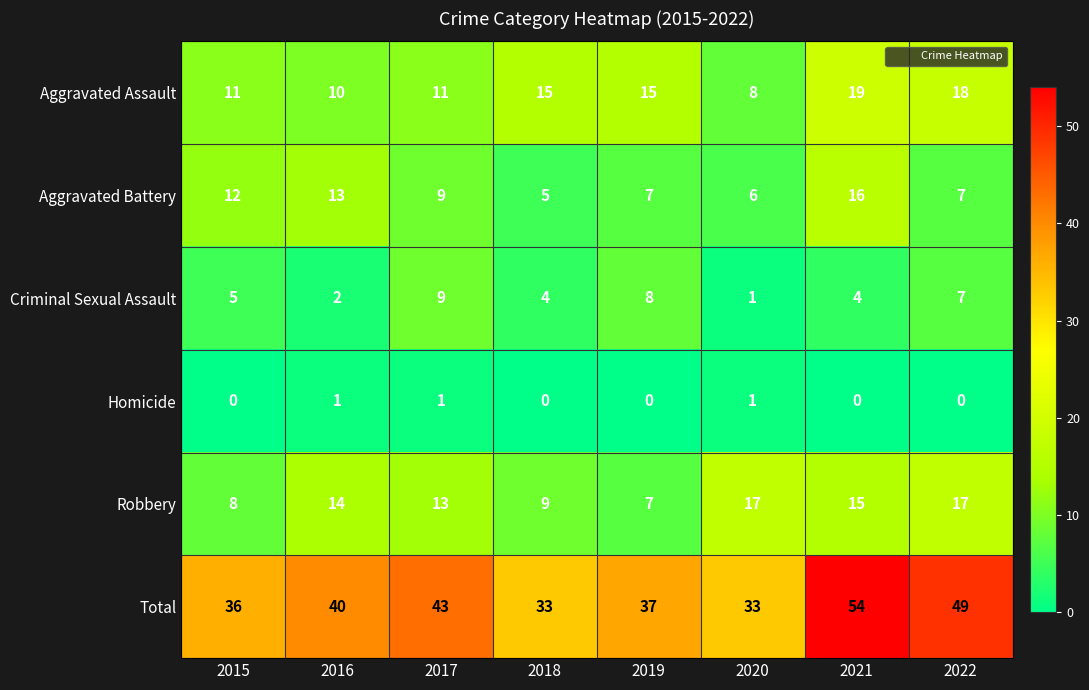

What is the difference between the maximum and minimum values in the Aggravated Battery series?

11